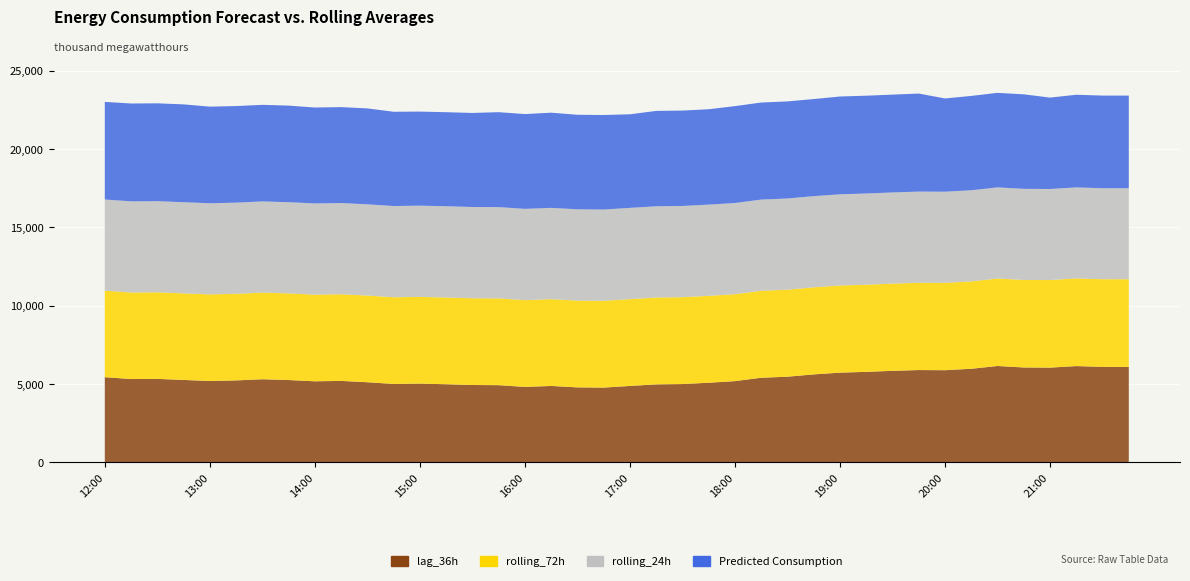

Reading left to right, list all the values displayed in this chart.

lag_36h: 12:00=5441.0	12:15=5322.0	12:30=5332.0	12:45=5264.0	13:00=5197.0	13:15=5234.0	13:30=5309.0	13:45=5259.0	14:00=5178.0	14:15=5202.0	14:30=5118.0	14:45=5008.0	15:00=5030.0	15:15=4990.0	15:30=4941.0	15:45=4931.0	16:00=4820.0	16:15=4881.0	16:30=4790.0	16:45=4775.0	17:00=4881.0	17:15=4982.0	17:30=5002.0	17:45=5086.0	18:00=5189.0	18:15=5405.0	18:30=5471.0	18:45=5618.0	19:00=5731.0	19:15=5780.0	19:30=5845.0	19:45=5896.0	20:00=5886.0	20:15=5977.0	20:30=6155.0	20:45=6060.0	21:00=6050.0	21:15=6149.0	21:30=6097.0	21:45=6096.0
rolling_24h: 12:00=5814.1	12:15=5814.9	12:30=5815.1	12:45=5815.3	13:00=5815.4	13:15=5815.7	13:30=5817.5	13:45=5817.7	14:00=5818.9	14:15=5819.8	14:30=5820.5	14:45=5820.9	15:00=5822.6	15:15=5823.5	15:30=5823.7	15:45=5824.4	16:00=5824.0	16:15=5824.1	16:30=5823.3	16:45=5822.8	17:00=5822.3	17:15=5822.2	17:30=5820.4	17:45=5820.3	18:00=5819.0	18:15=5819.2	18:30=5819.0	18:45=5819.8	19:00=5819.8	19:15=5818.7	19:30=5818.7	19:45=5817.6	20:00=5816.2	20:15=5814.1	20:30=5814.1	20:45=5813.2	21:00=5809.6	21:15=5807.3	21:30=5803.7	21:45=5801.2
rolling_72h: 12:00=5522.1	12:15=5522.3	12:30=5523.0	12:45=5524.0	13:00=5524.9	13:15=5525.6	13:30=5526.9	13:45=5527.8	14:00=5528.6	14:15=5529.6	14:30=5530.6	14:45=5531.2	15:00=5532.1	15:15=5532.8	15:30=5533.8	15:45=5534.8	16:00=5535.6	16:15=5536.5	16:30=5537.5	16:45=5538.1	17:00=5539.2	17:15=5540.6	17:30=5542.0	17:45=5543.8	18:00=5545.6	18:15=5548.1	18:30=5550.7	18:45=5553.9	19:00=5557.2	19:15=5560.6	19:30=5564.3	19:45=5567.9	20:00=5571.8	20:15=5575.7	20:30=5580.1	20:45=5584.1	21:00=5587.6	21:15=5591.3	21:30=5594.5	21:45=5597.6
Predicted_Consumption: 12:00=6226.7	12:15=6243.3	12:30=6243.3	12:45=6243.3	13:00=6163.5	13:15=6163.5	13:30=6163.5	13:45=6163.5	14:00=6120.0	14:15=6120.0	14:30=6120.0	14:45=6014.6	15:00=6001.0	15:15=6001.0	15:30=6001.0	15:45=6057.6	16:00=6048.7	16:15=6074.5	16:30=6032.2	16:45=6032.2	17:00=5970.4	17:15=6085.7	17:30=6085.7	17:45=6085.7	18:00=6181.5	18:15=6191.7	18:30=6194.6	18:45=6194.6	19:00=6240.5	19:15=6240.5	19:30=6240.5	19:45=6255.1	20:00=5949.6	20:15=6018.9	20:30=6031.8	20:45=6029.1	21:00=5832.1	21:15=5911.8	21:30=5911.8	21:45=5911.8